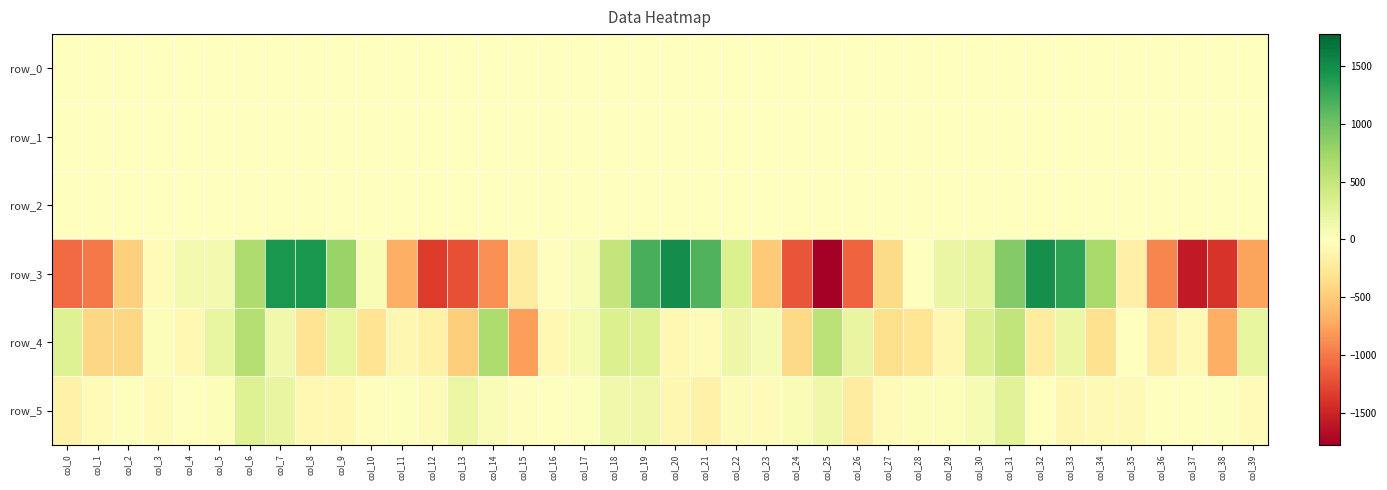

True or false: row_5 has a value of -148.8 at col_0.

True